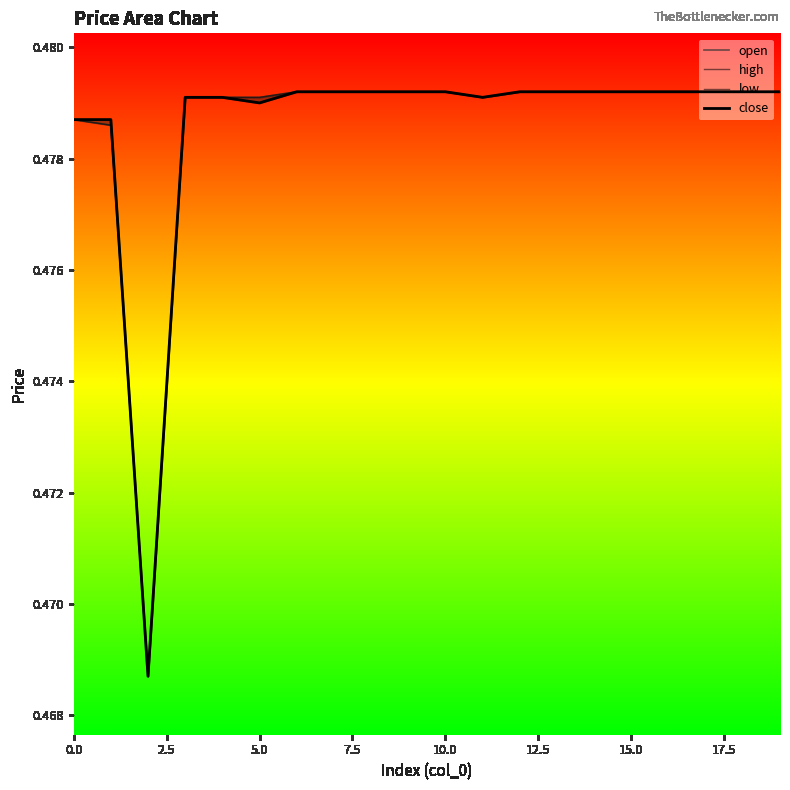

What position from the left is 0.0?

1